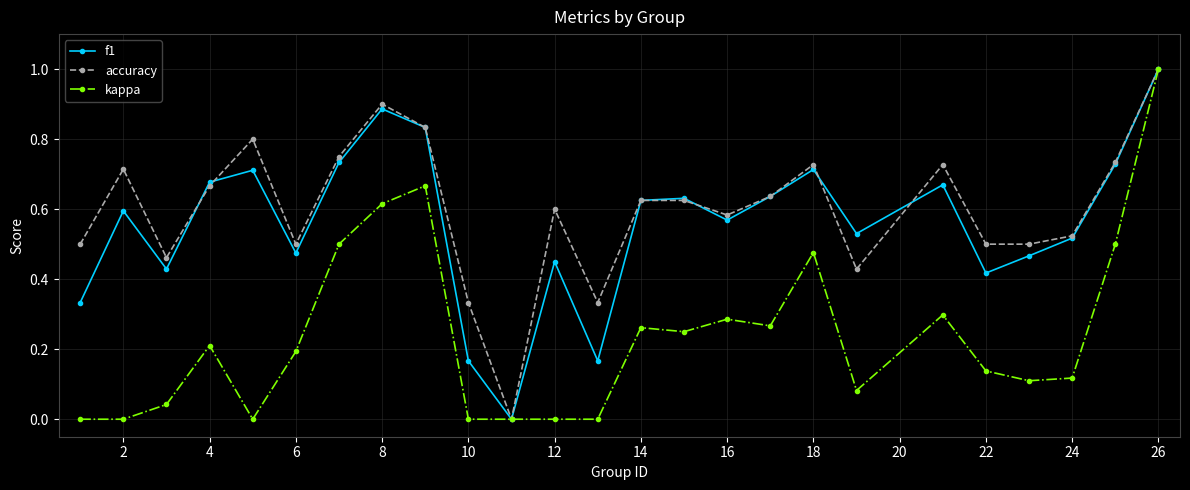

True or false: f1 has more than 0 points higher than both neighbors.

True